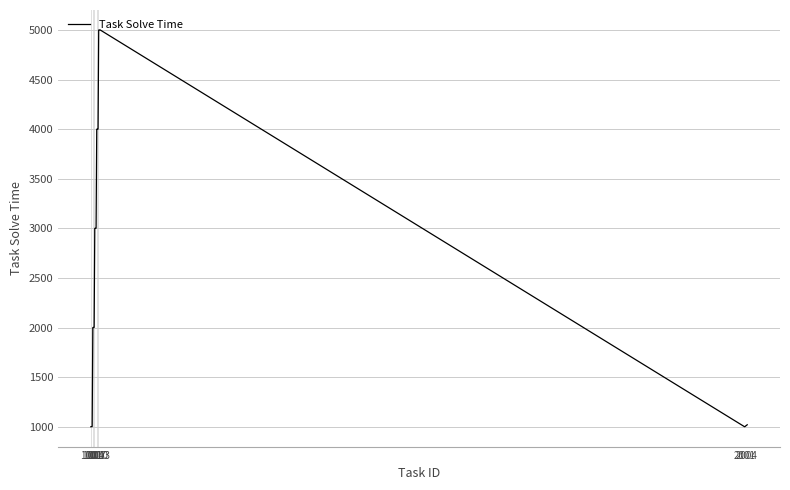

Does the chart have visible grid lines?

Yes